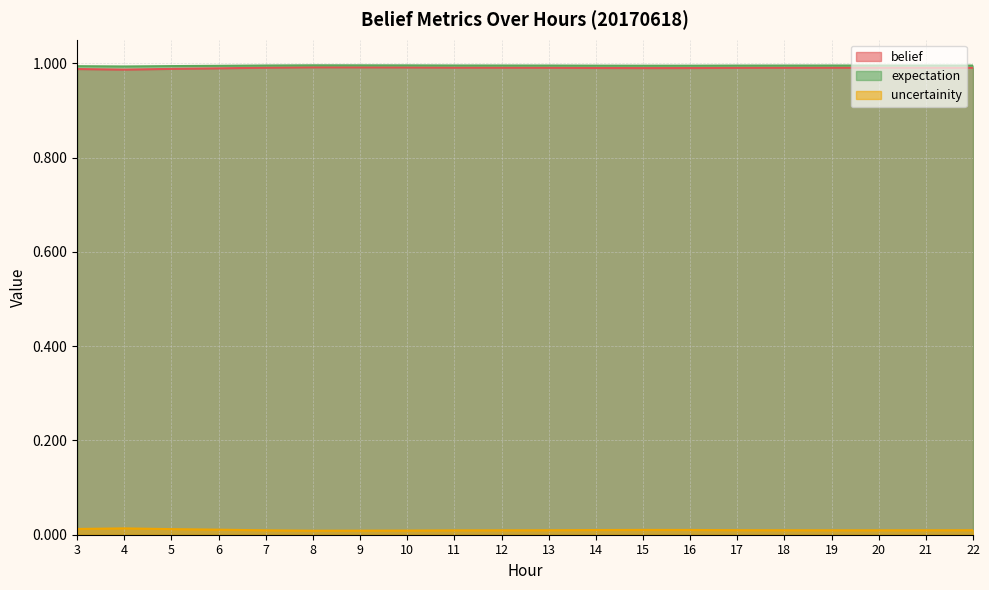

True or false: uncertainity and expectation intersect in this chart.

False